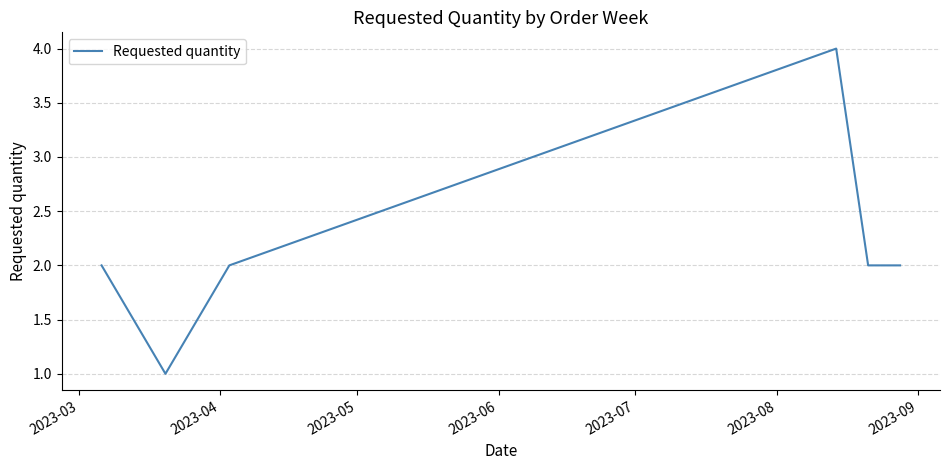

What is the greatest value displayed?

4